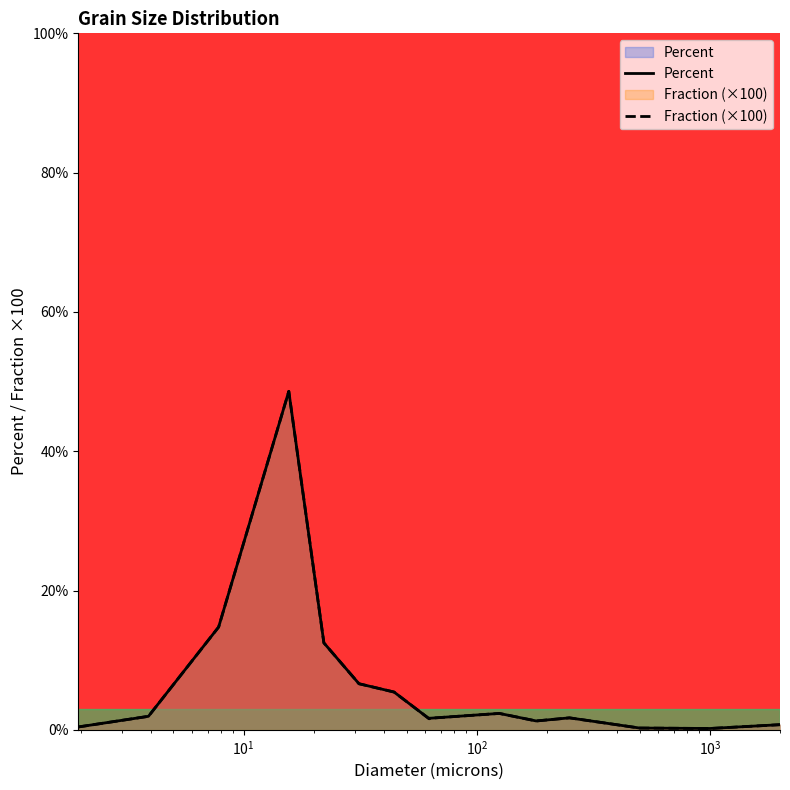

At how many categories does at least one series exceed 31?

1